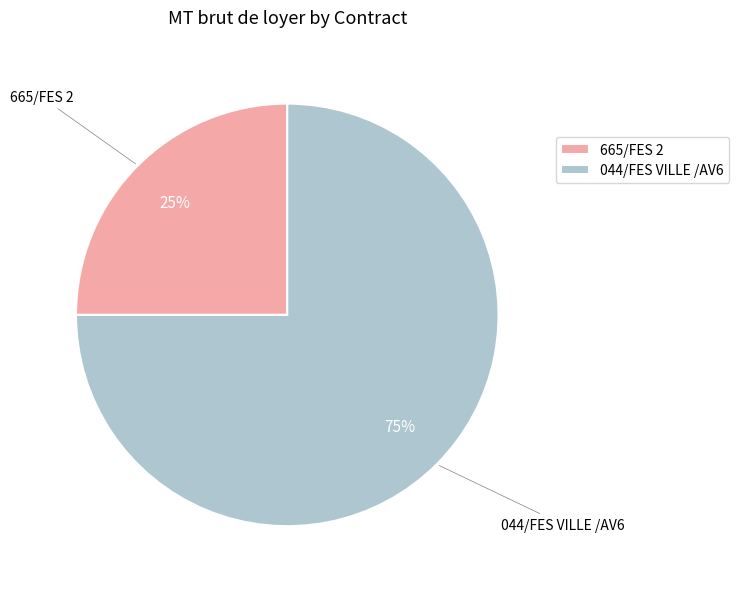

Which category has the smallest portion of the pie?

665/FES 2